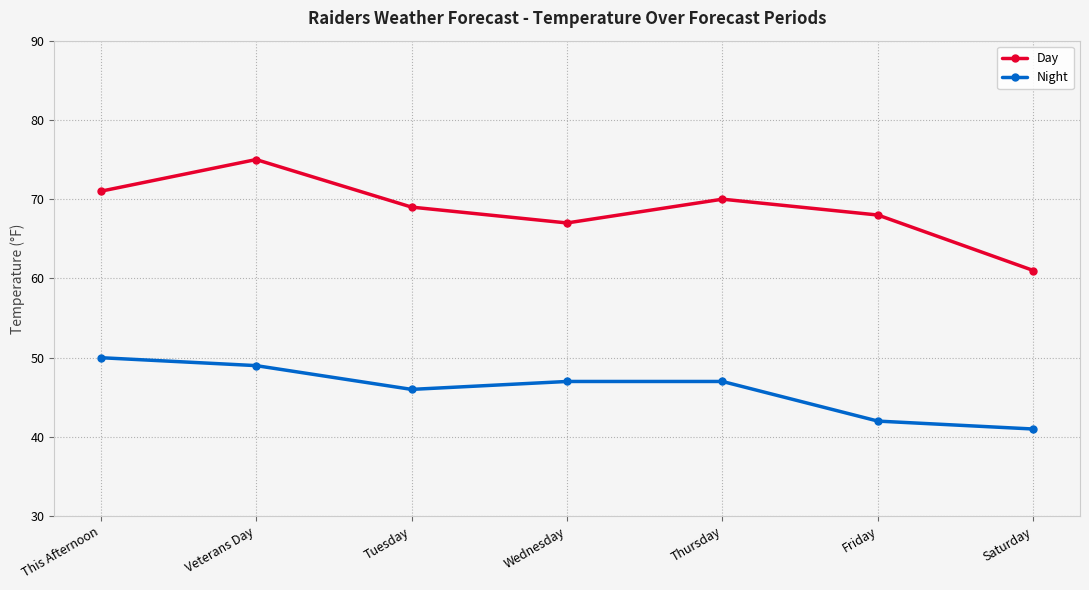

Reading left to right, transcribe all the data shown in this chart.

Day: This Afternoon=71	Veterans Day=75	Tuesday=69	Wednesday=67	Thursday=70	Friday=68	Saturday=61
Night: This Afternoon=50	Veterans Day=49	Tuesday=46	Wednesday=47	Thursday=47	Friday=42	Saturday=41